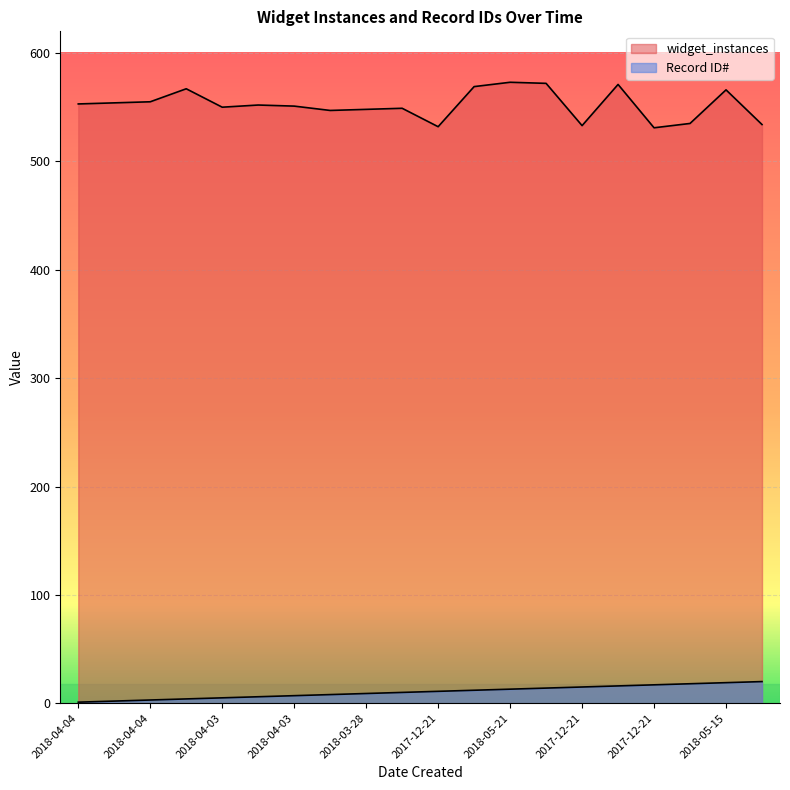

At which label does widget_instances reach its peak?

2018-05-21